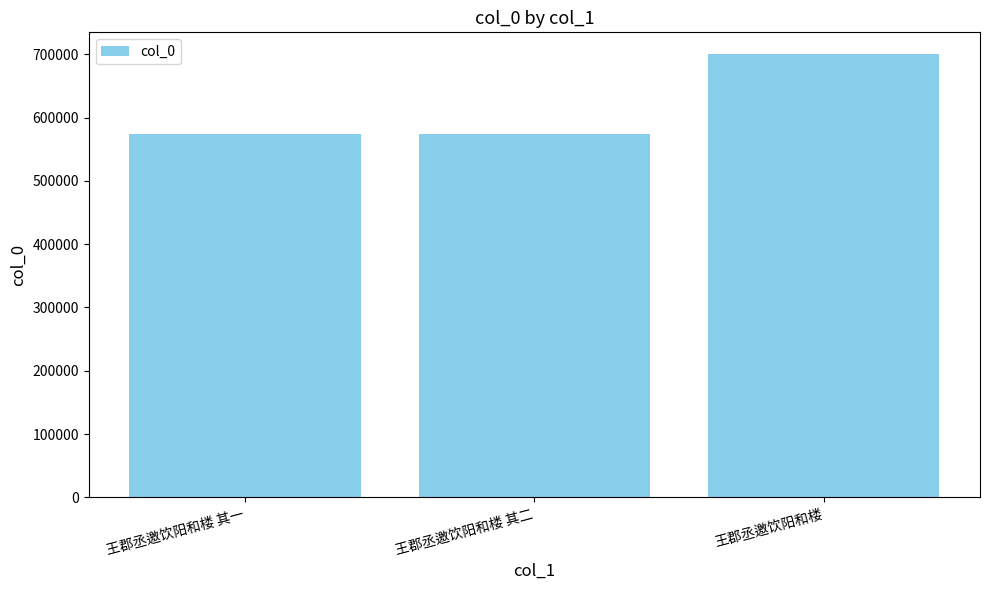

What is the value of the 2nd bar from the left?

573229